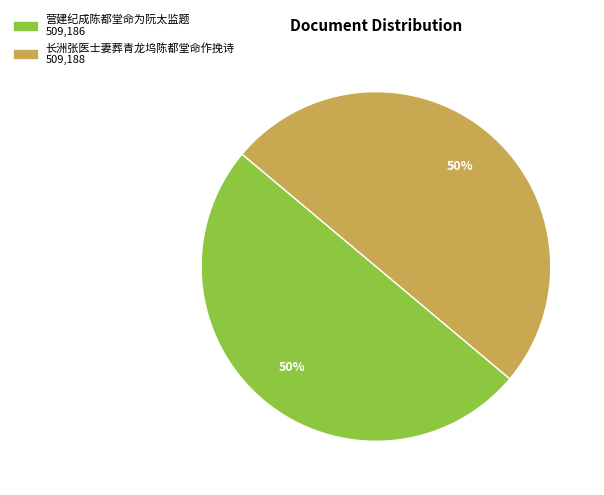

To the nearest percent, what portion does 长洲张医士妻葬青龙坞陈都堂命作挽诗 represent?

50%